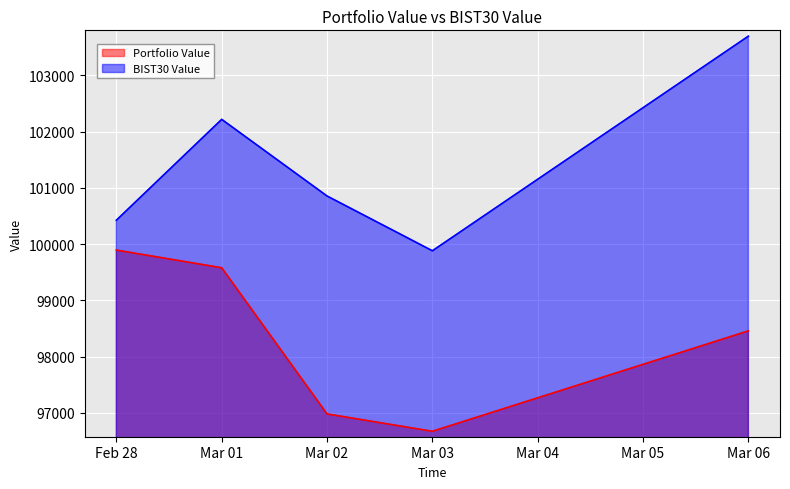

Between Feb 28 and Mar 01, which series saw the biggest shift?

BIST30 Value